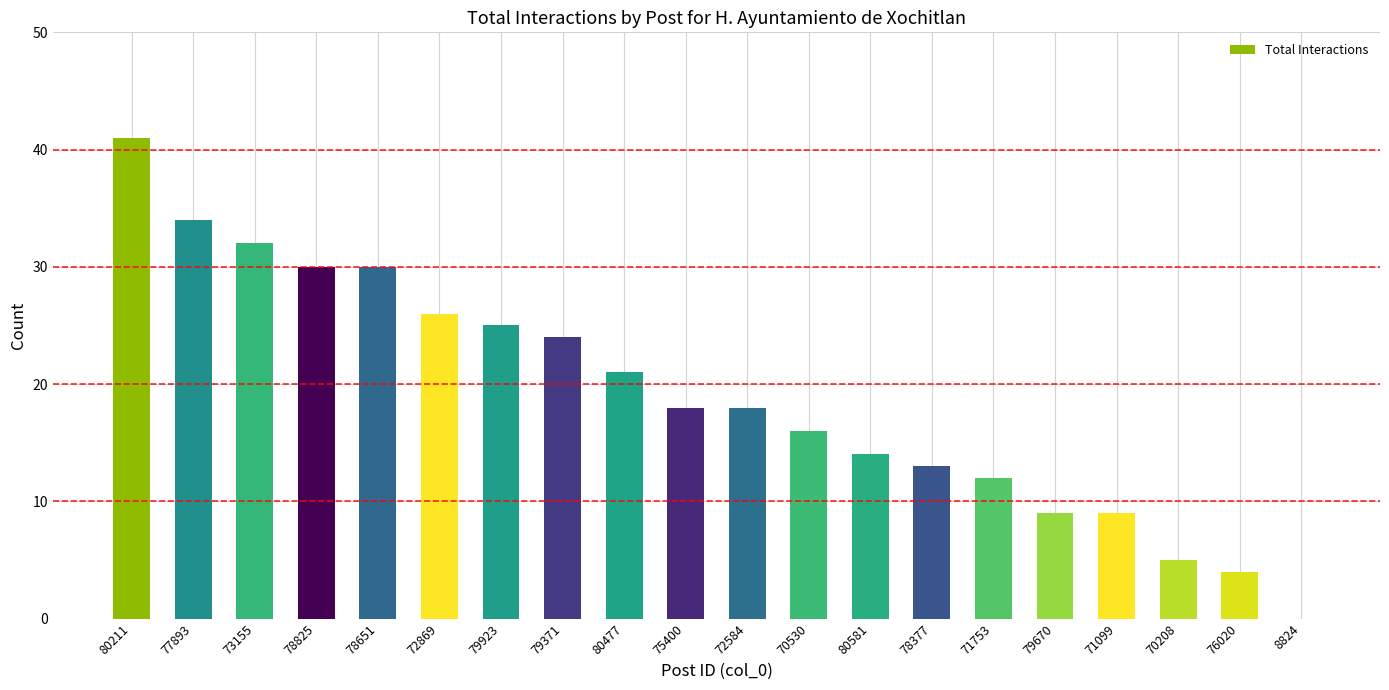

How many values are above zero?

19